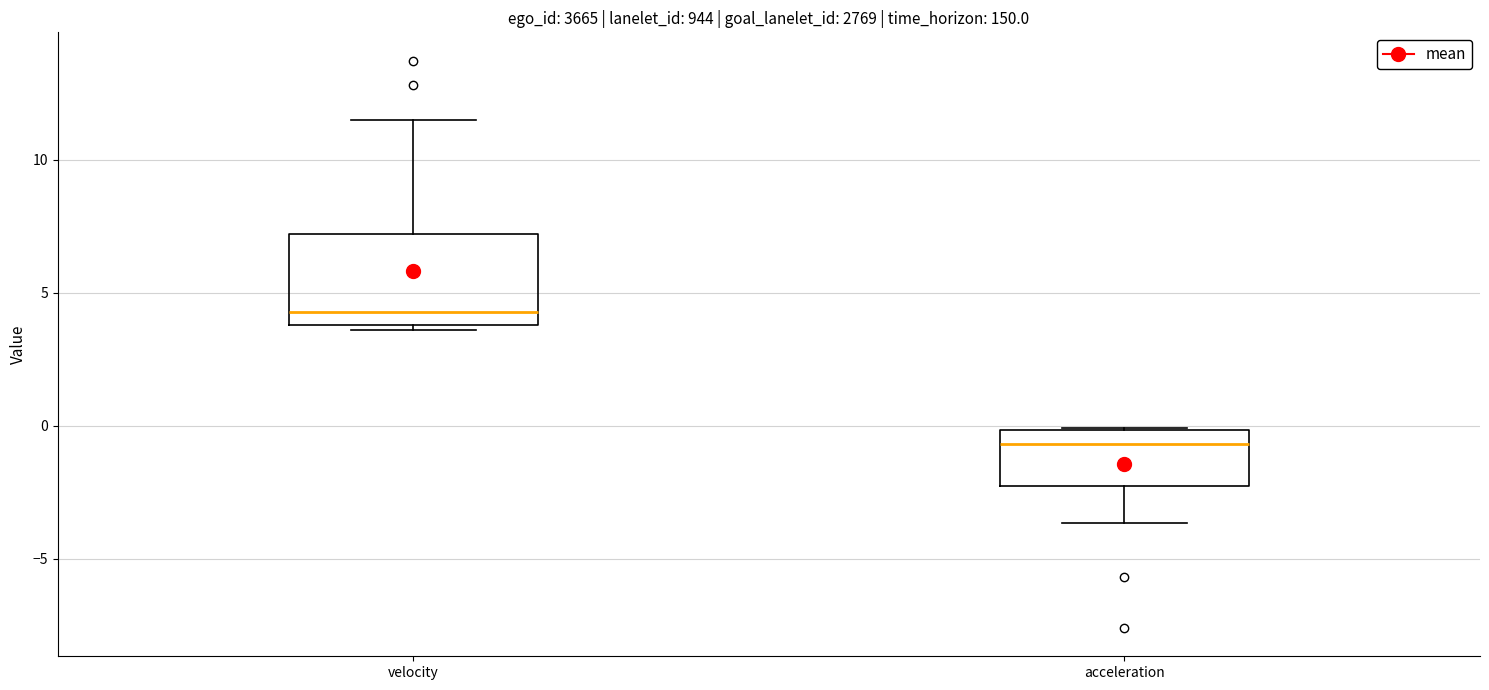

Which box's median line is the highest?

velocity